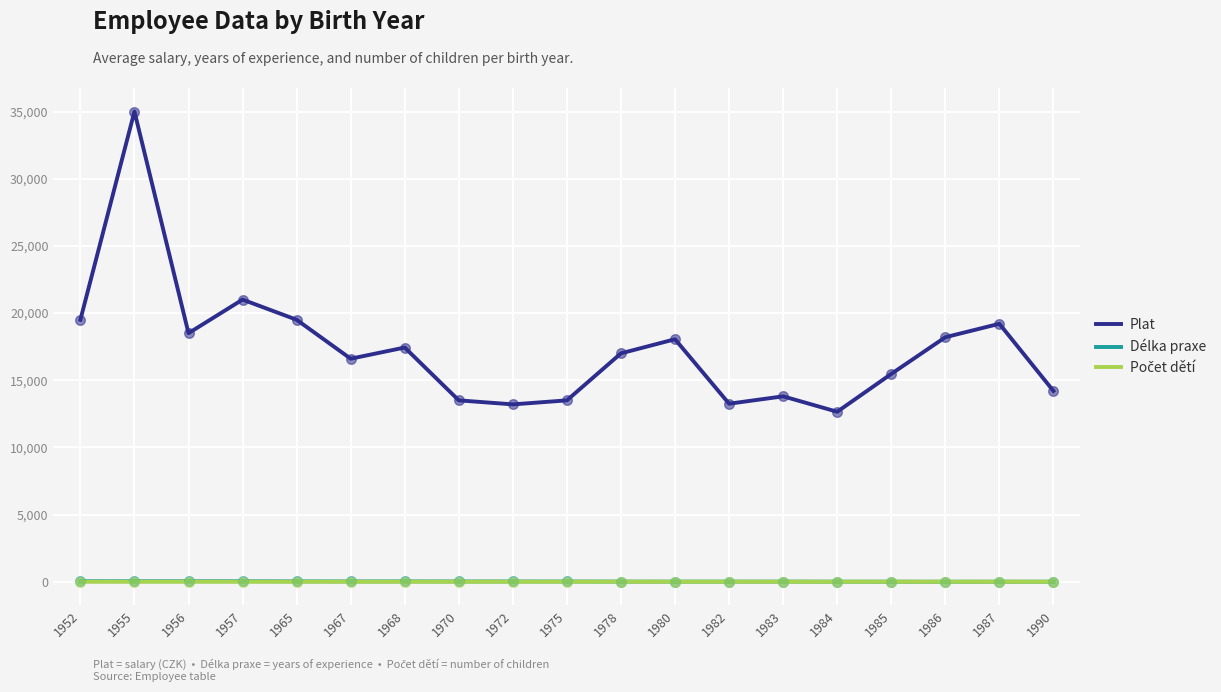

At how many categories does at least one series exceed 1692?

19